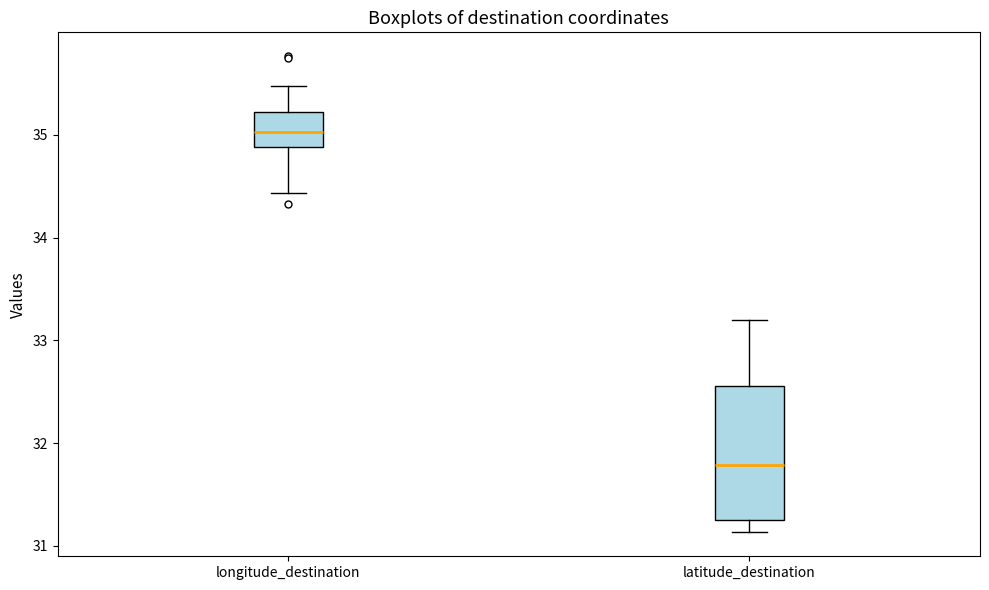

Where does the median line of the box for longitude_destination sit on the y-axis? The values are not printed on the chart, so give them approximately, as read against the axis.

35.0